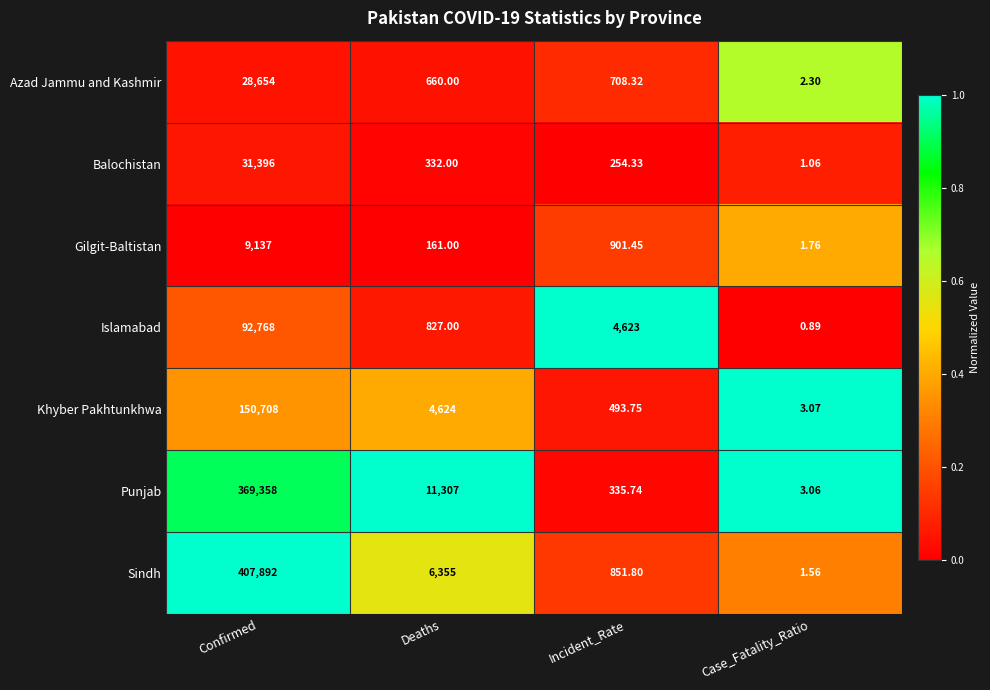

Which series has the largest total across all categories?

Sindh